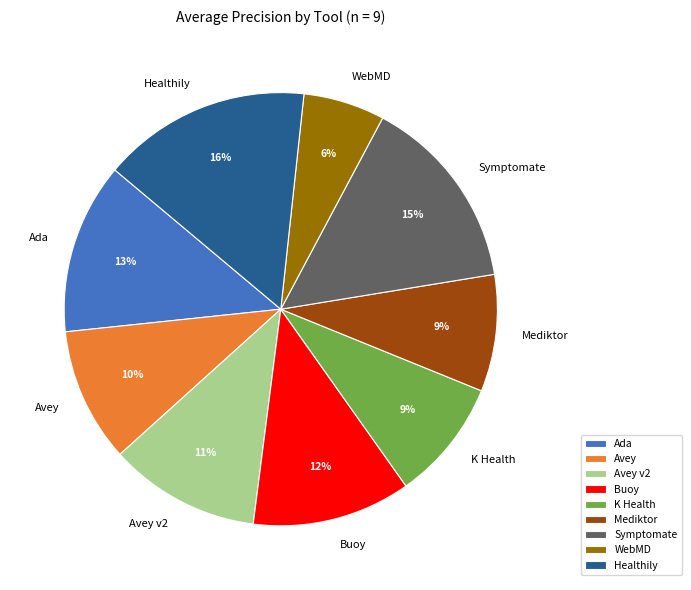

To the nearest percent, what portion does Symptomate represent?

15%